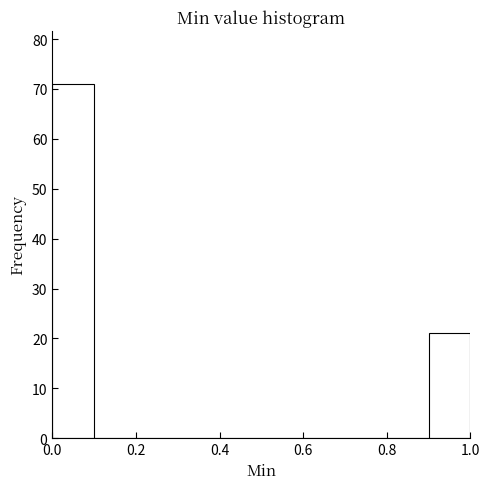

Reading left to right, list every bar in this chart as the range it spans on the x-axis followed by its height. The values are not printed on the chart, so give them approximately, as read against the axis.

0.0 to 0.1: 71
0.1 to 0.2: 0
0.2 to 0.3: 0
0.3 to 0.4: 0
0.4 to 0.5: 0
0.5 to 0.6: 0
0.6 to 0.7: 0
0.7 to 0.8: 0
0.8 to 0.9: 0
0.9 to 1.0: 21